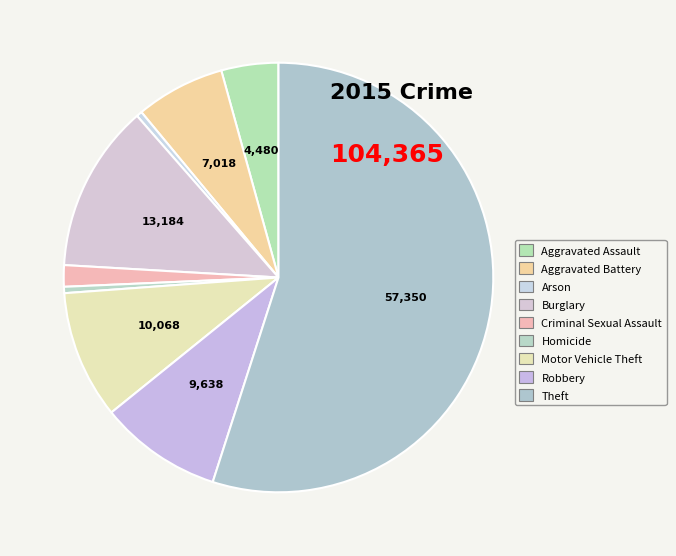

Count the number of slices in the pie.

9